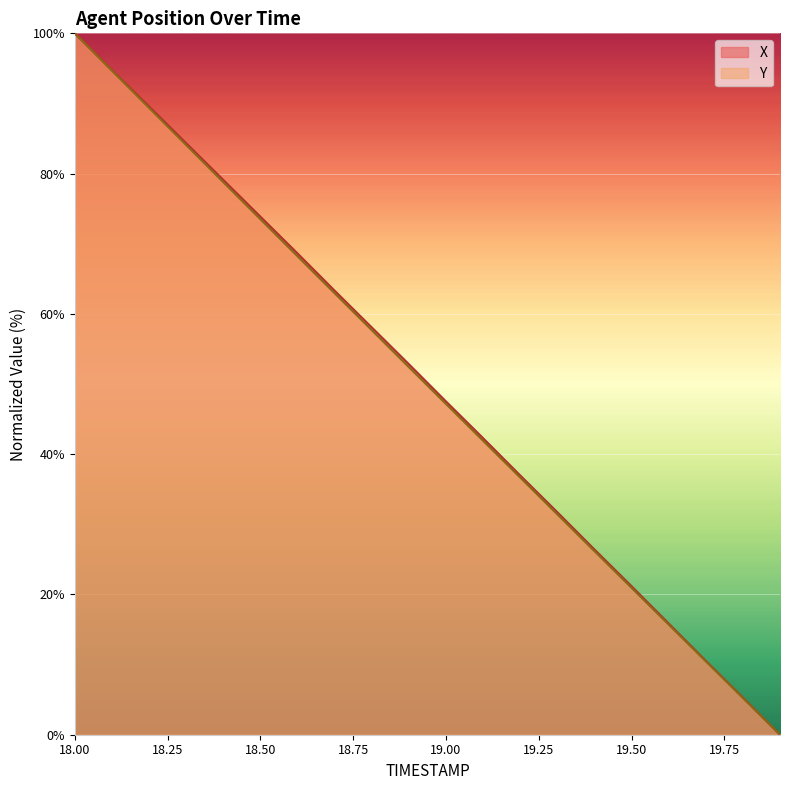

True or false: X and Y intersect in this chart.

False